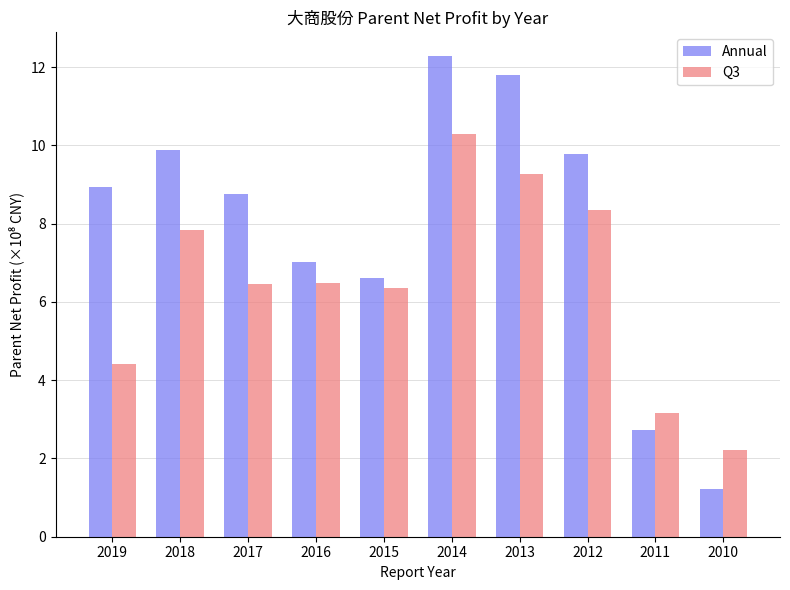

How many bars are there in total?

20